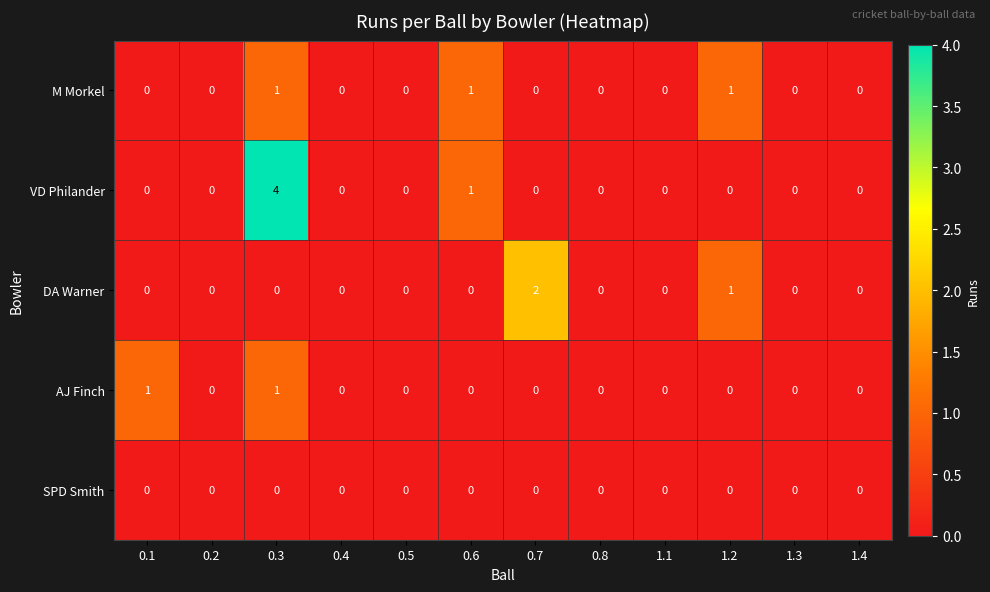

Is it true that SPD Smith equals 0 at 1.4?

True